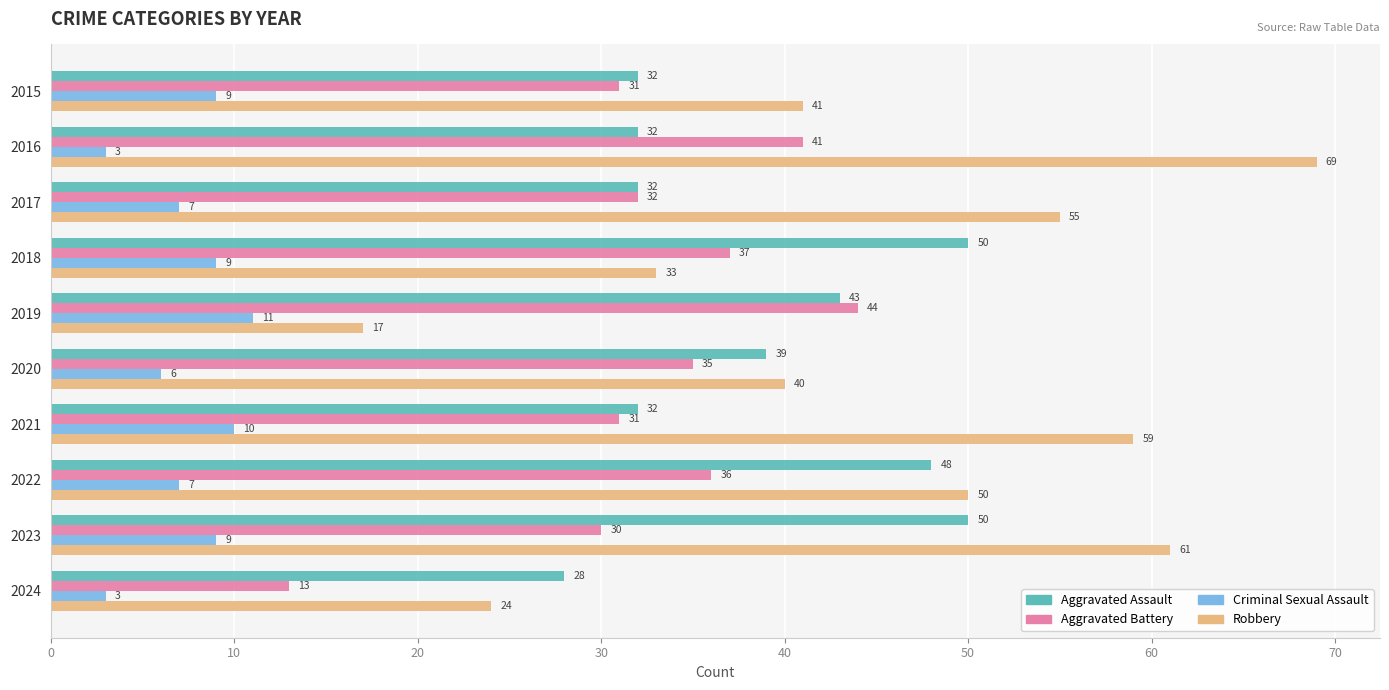

Where is Aggravated Assault nearest to the value 39?

2020